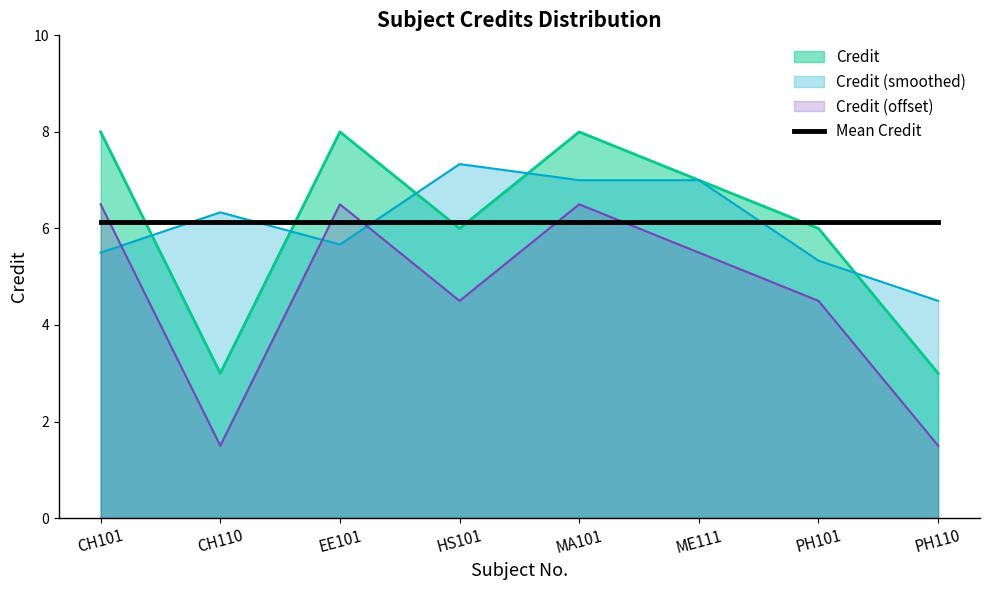

Reading left to right, extract all data points from this chart.

8	3	8	6	8	7	6	3